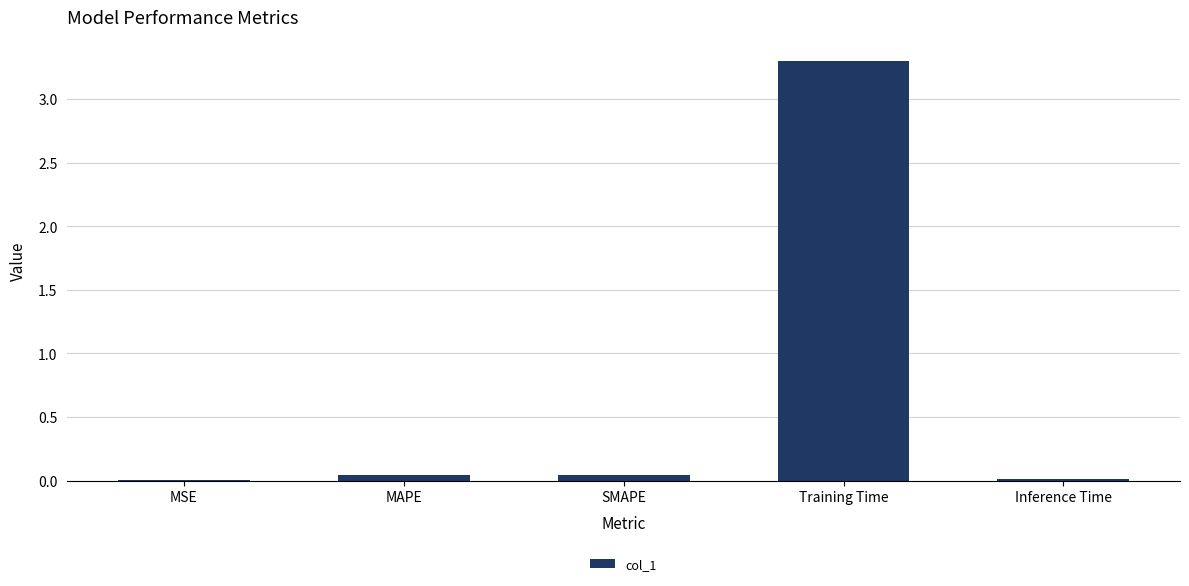

What is the greatest value displayed?

3.3